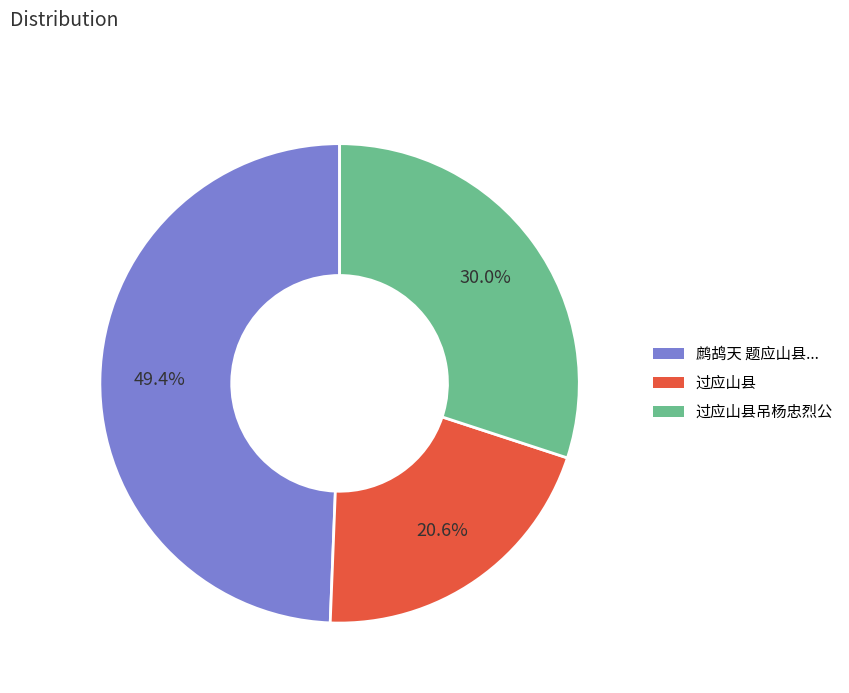

To the nearest percent, what is the difference between the largest and smallest slice percentages?

29%